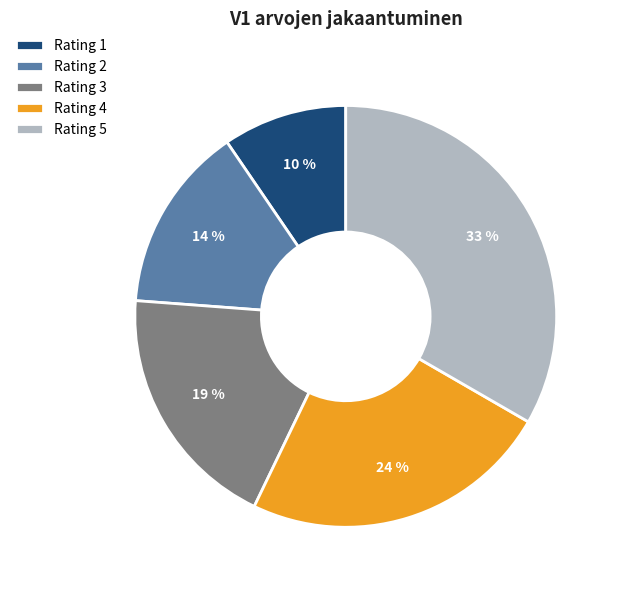

What is the smallest slice in the pie chart?

Rating 1